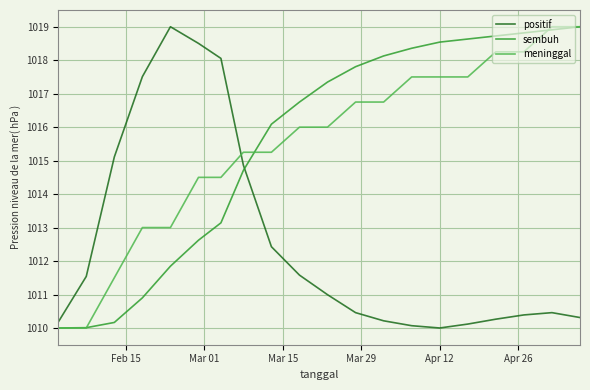

True or false: sembuh and positif intersect in this chart.

True